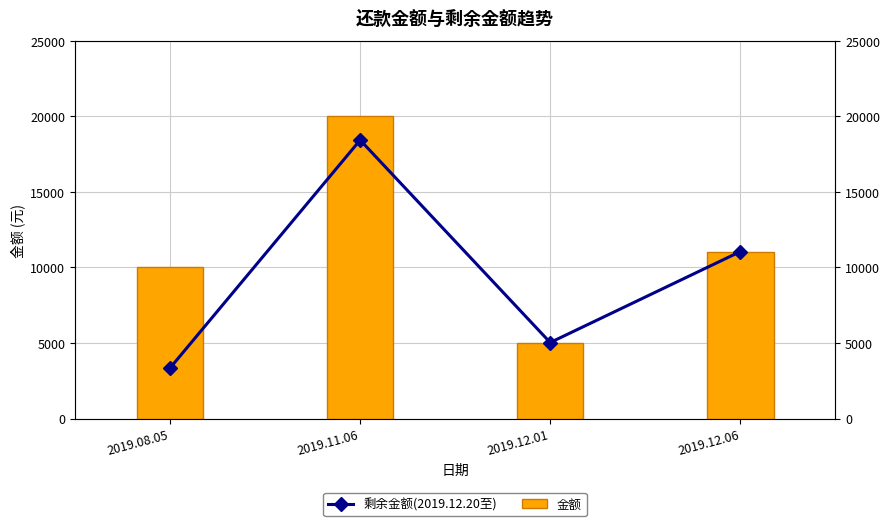

Reading left to right, extract all data points from this chart.

剩余金额(2019.12.20至): 2019.08.05=3349.1	2019.11.06=18432.2	2019.12.01=5031.5	2019.12.06=11050.0
金额: 2019.08.05=10000.0	2019.11.06=20000.0	2019.12.01=5000.0	2019.12.06=11000.0